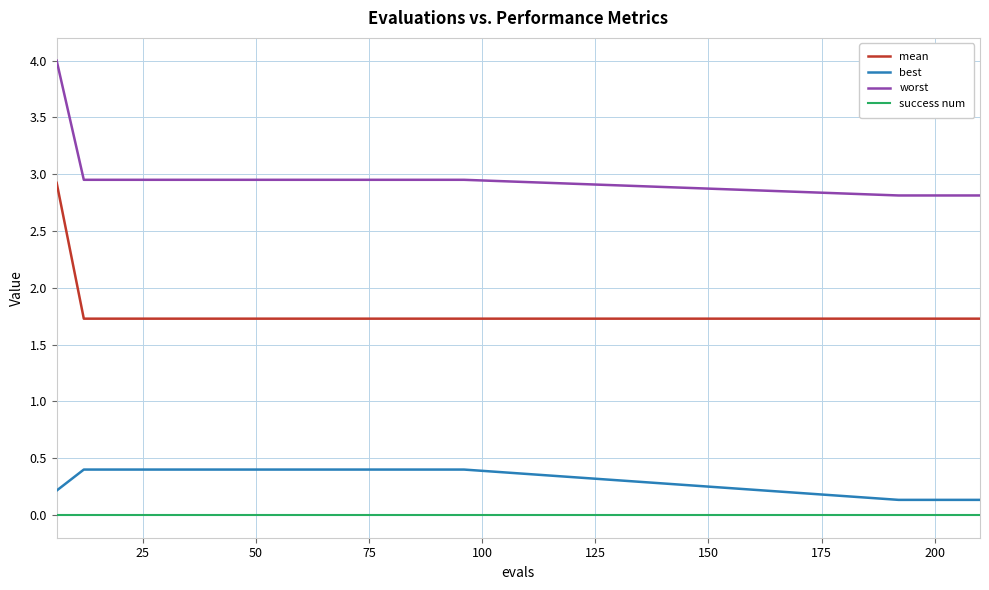

Which series has the largest total across all categories?

worst